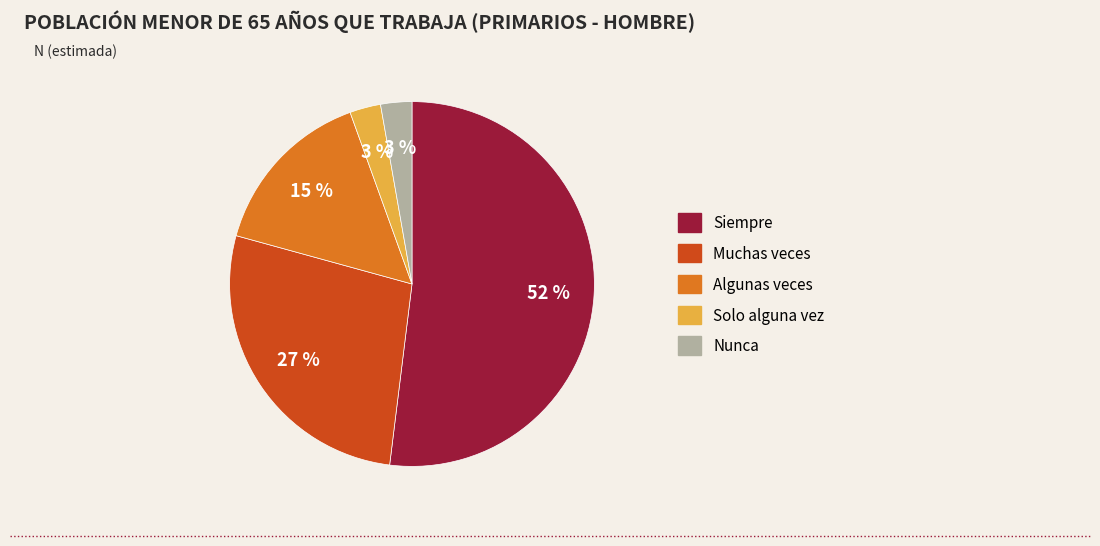

Which slice is the largest?

Siempre